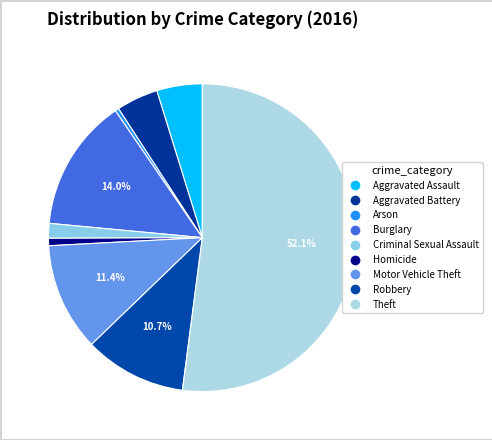

How many segments does this pie chart have?

9